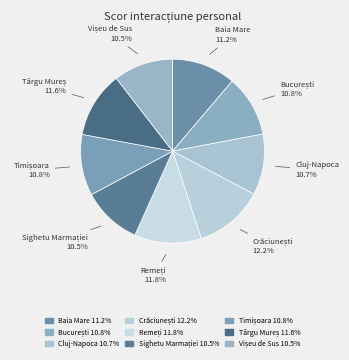

Do Baia Mare and Cluj-Napoca together represent more than half of the pie?

No